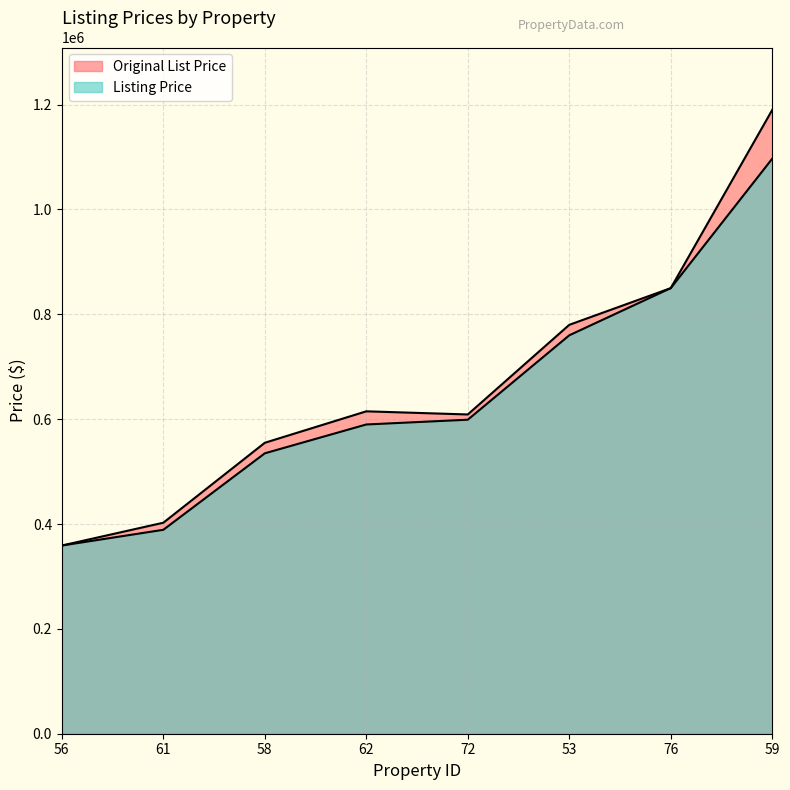

What is the label of the 7th point from the left?

76